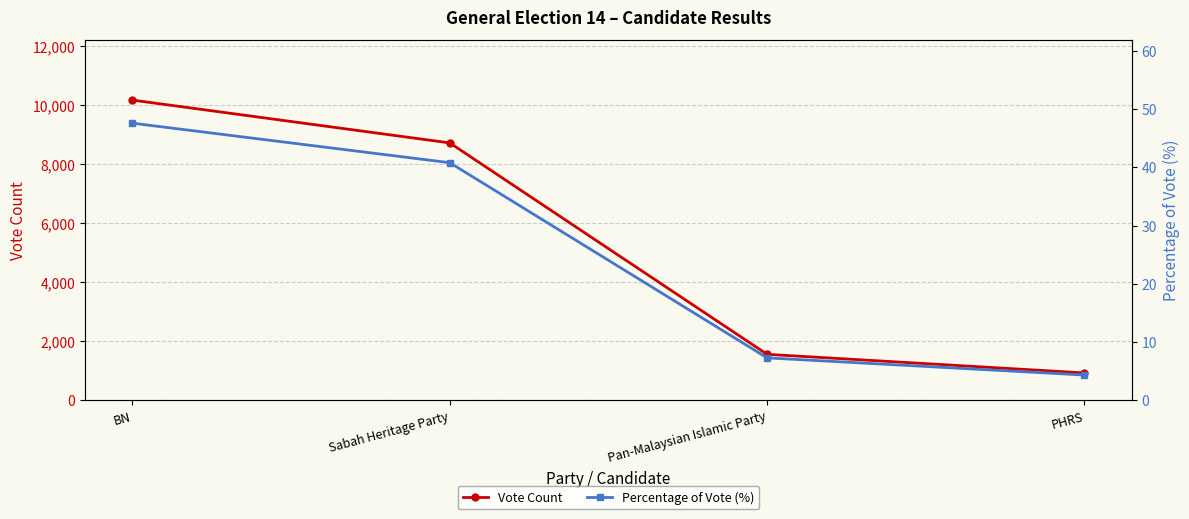

Is the value of Percentage of Vote (%) at PHRS greater than the value of Vote Count at PHRS?

No